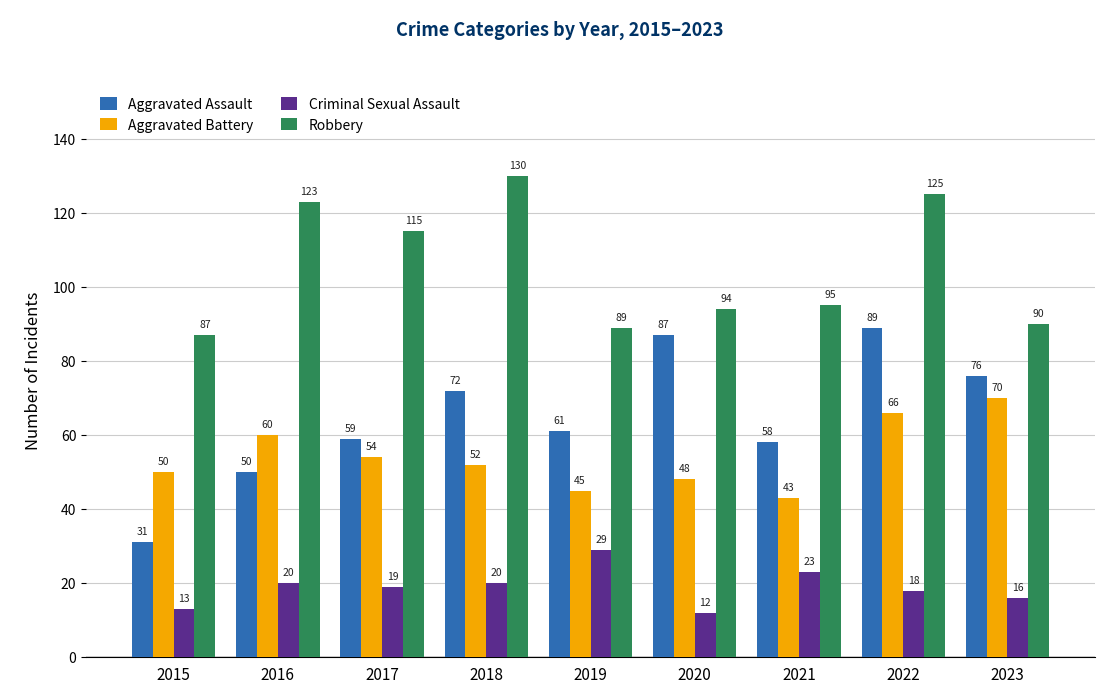

What is the difference between the Aggravated Battery values at 2022 and 2015?

16